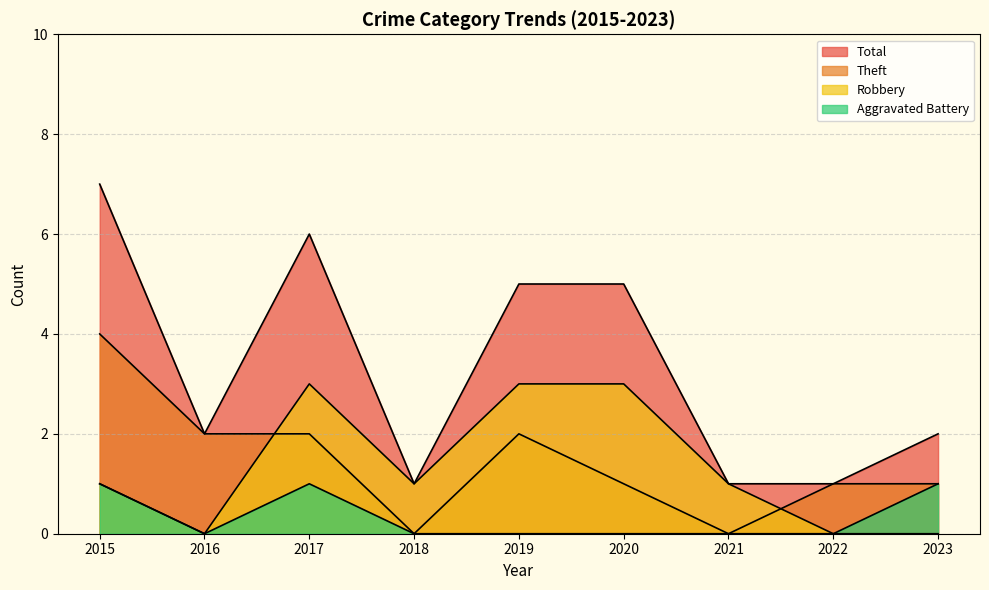

How many lines are shown in the chart?

4